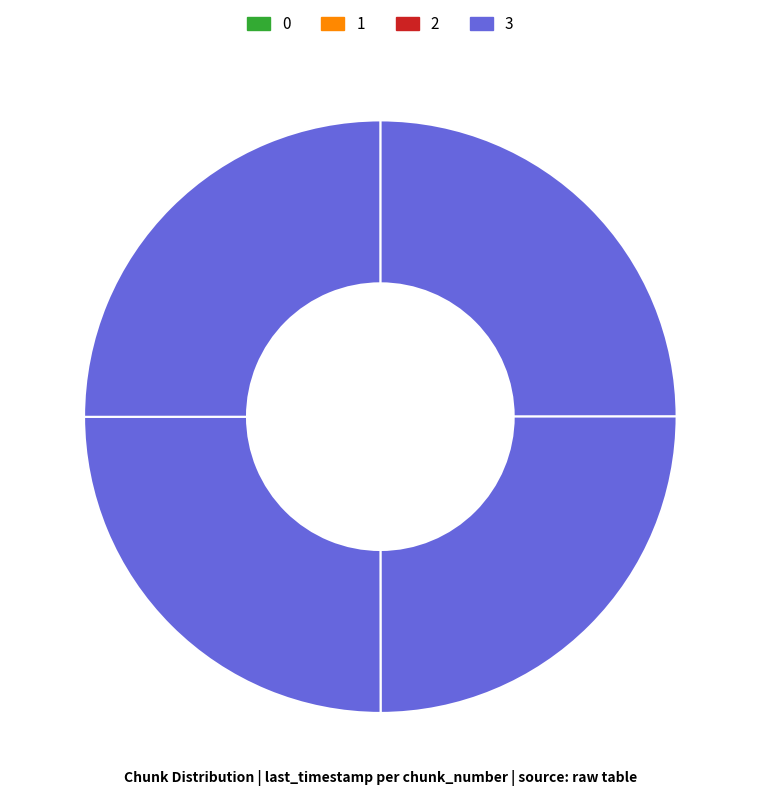

Is there any slice that represents more than half of the pie?

No